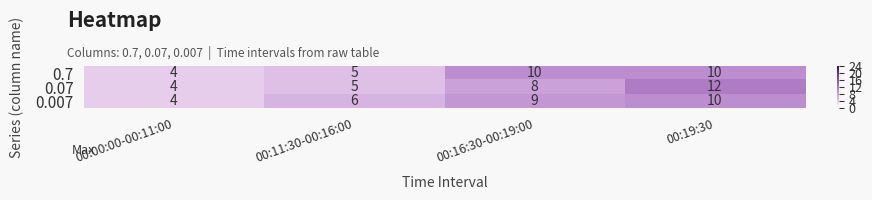

What is the average value of the 0.07 series?

7